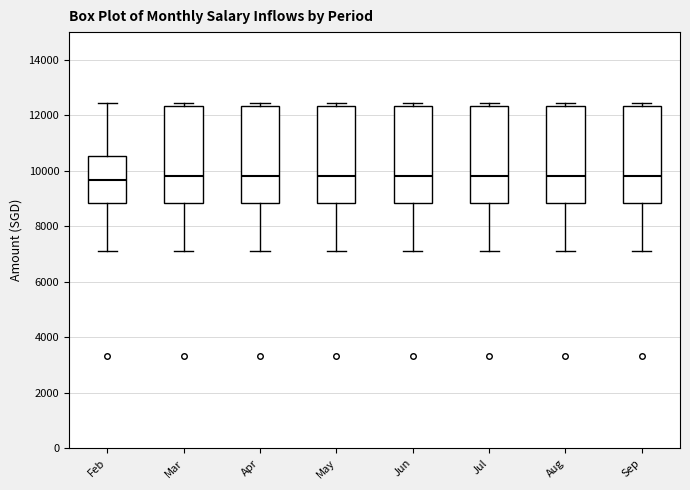

Reading left to right, read every box against the y-axis: the position of its median line, the range the box covers, and the ends of its whiskers. The values are not printed on the chart, so give them approximately, as read against the axis.

Feb: median 9600, box 8800 to 10600, whiskers 7200 to 12400
Mar: median 9800, box 8800 to 12400, whiskers 7200 to 12400 (just above the box's upper edge)
Apr: median 9800, box 8800 to 12400, whiskers 7200 to 12400 (just above the box's upper edge)
May: median 9800, box 8800 to 12400, whiskers 7200 to 12400 (just above the box's upper edge)
Jun: median 9800, box 8800 to 12400, whiskers 7200 to 12400 (just above the box's upper edge)
Jul: median 9800, box 8800 to 12400, whiskers 7200 to 12400 (just above the box's upper edge)
Aug: median 9800, box 8800 to 12400, whiskers 7200 to 12400 (just above the box's upper edge)
Sep: median 9800, box 8800 to 12400, whiskers 7200 to 12400 (just above the box's upper edge)